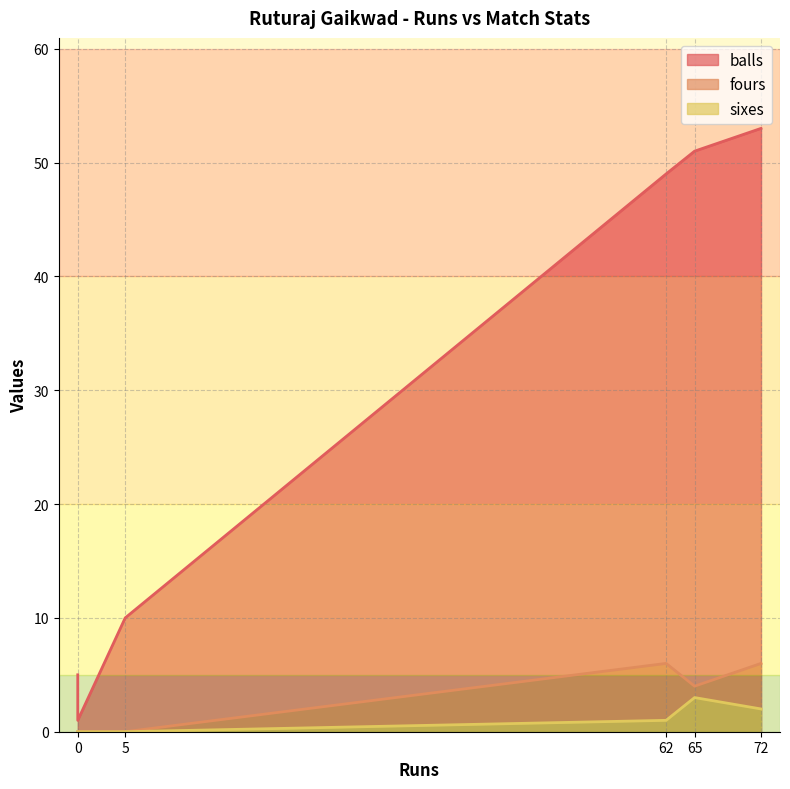

What is the greatest value displayed?

53